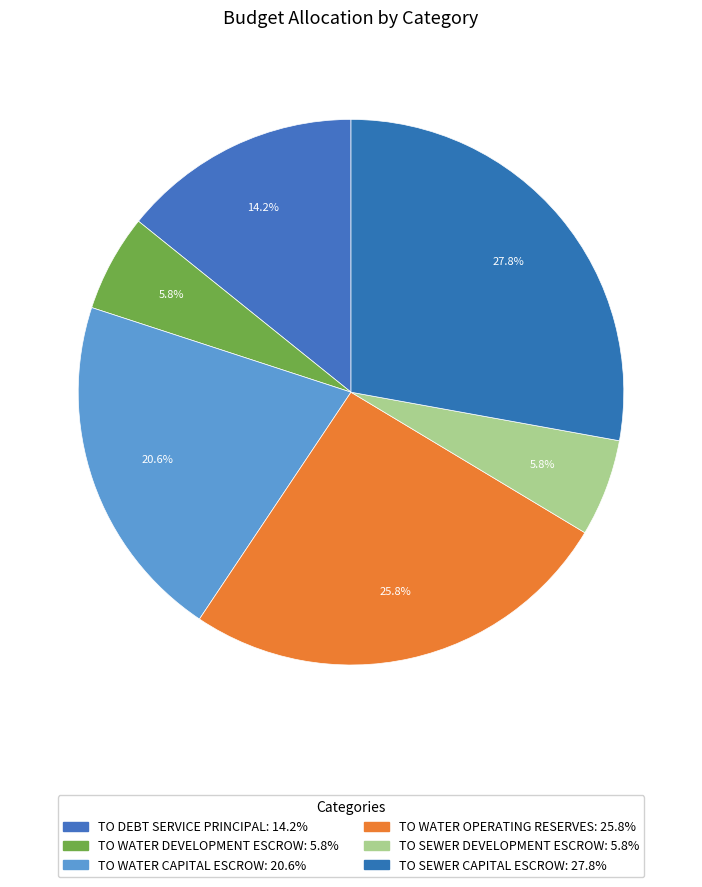

To the nearest percent, what is the average slice percentage?

17%